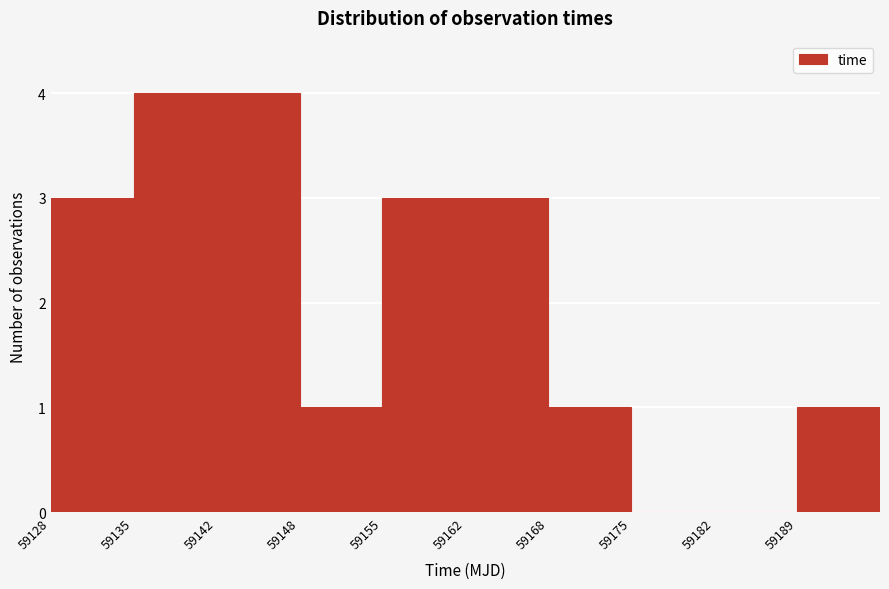

Reading left to right, transcribe this chart: for each bar, give the range it covers on the x-axis and its height. Neither the bar edges nor the heights are printed on the chart, so give them approximately, as read against the axes.

59128 to 59135: 3
59135 to 59142: 4
59142 to 59148: 4
59148 to 59155: 1
59155 to 59162: 3
59162 to 59168: 3
59168 to 59175: 1
59175 to 59182: 0
59182 to 59189: 0
59189 to 59195: 1